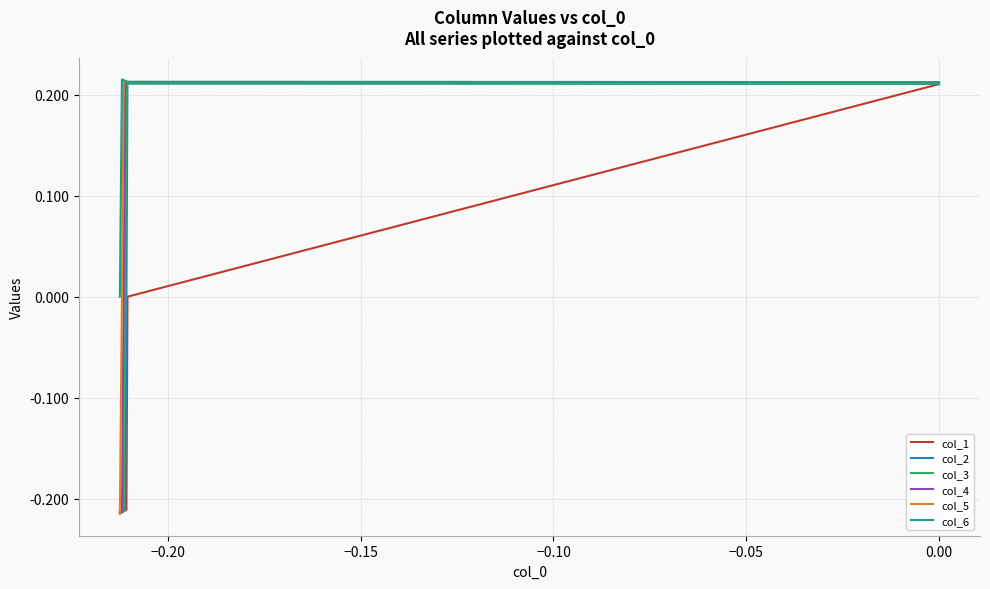

How many lines are shown in the chart?

6